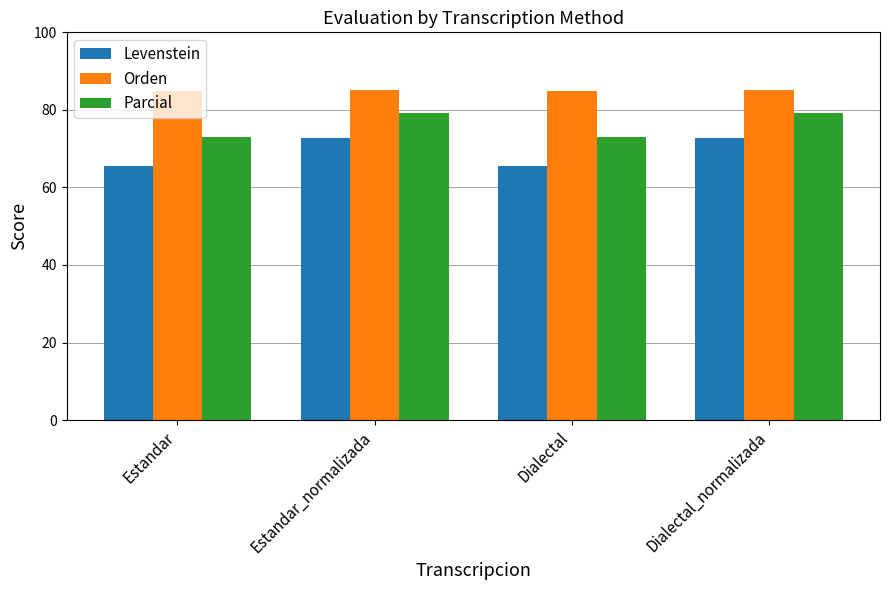

List the series in order of their peak value, lowest first.

Levenstein, Parcial, Orden